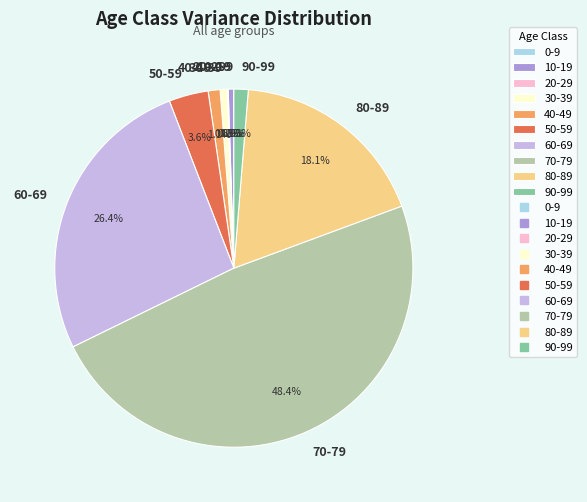

True or false: 80-89 accounts for 18% of the total.

True